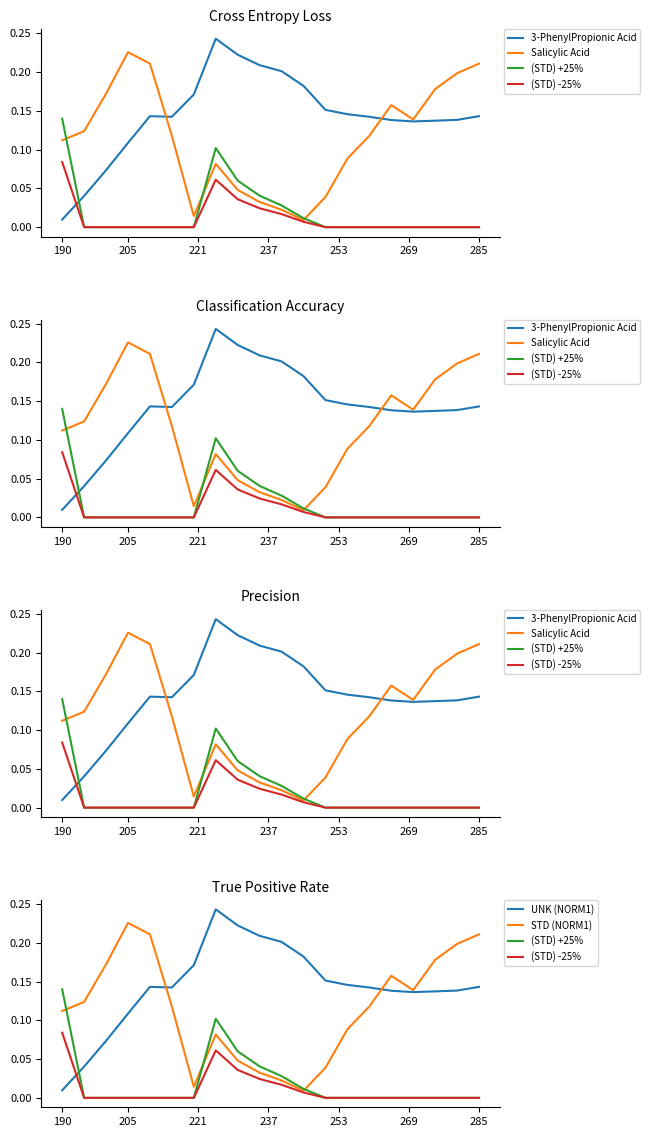

True or false: 3-PhenylPropionic Acid and UNK (NORM1) intersect in this chart.

False